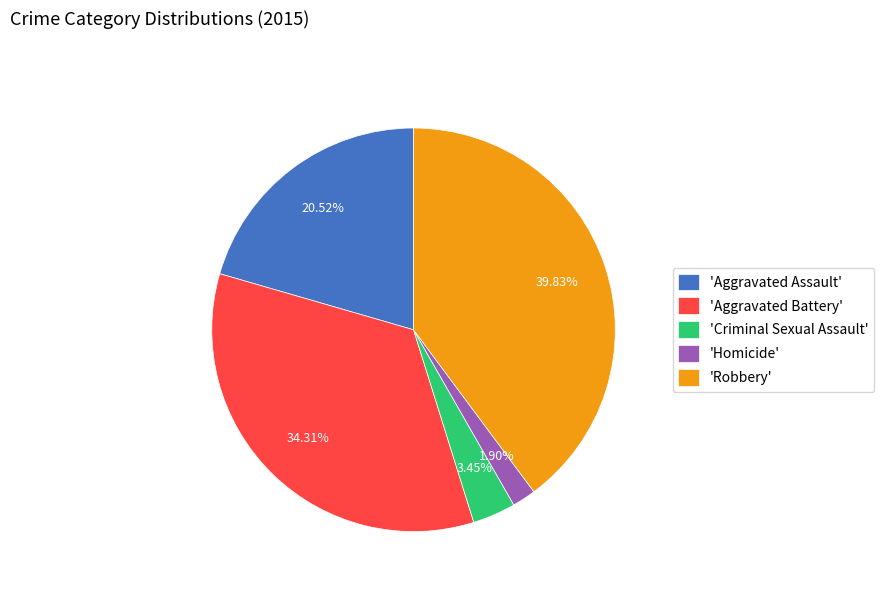

Which has a higher value, 'Aggravated Assault' or 'Aggravated Battery'?

'Aggravated Battery'